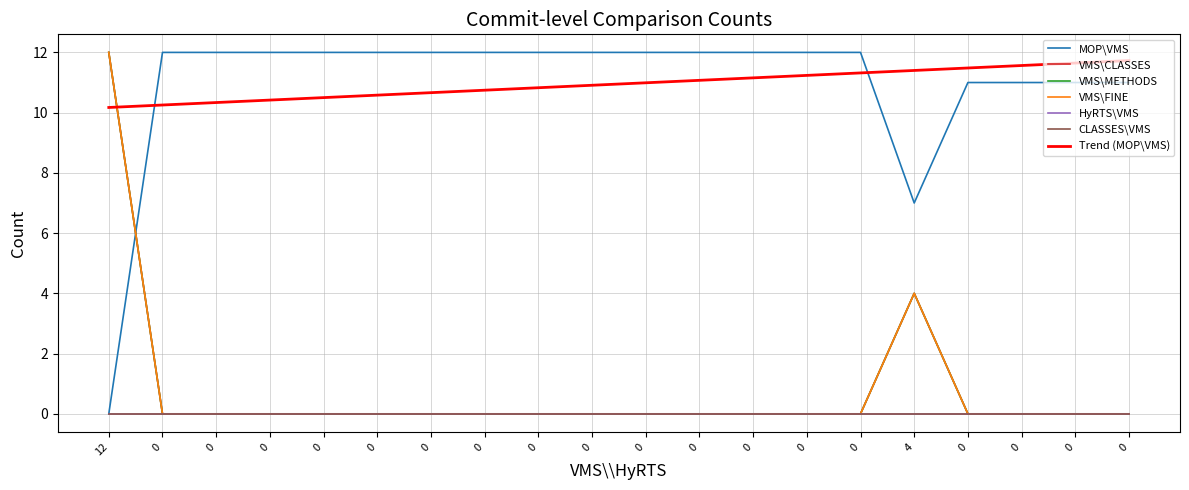

Is this an area chart (filled region under the line)?

No